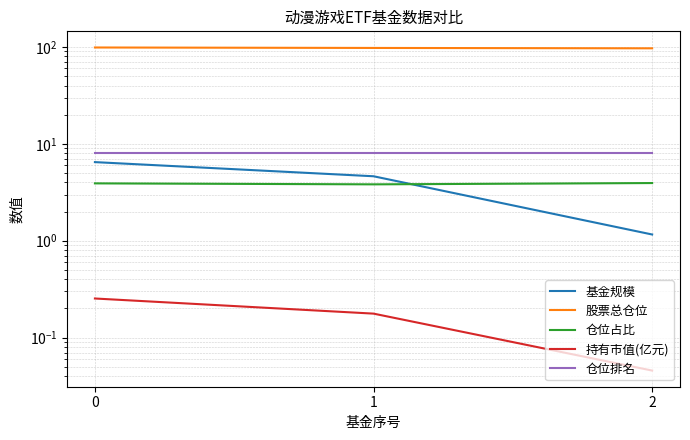

Is it true that 仓位排名 equals 12.6 at 1?

False